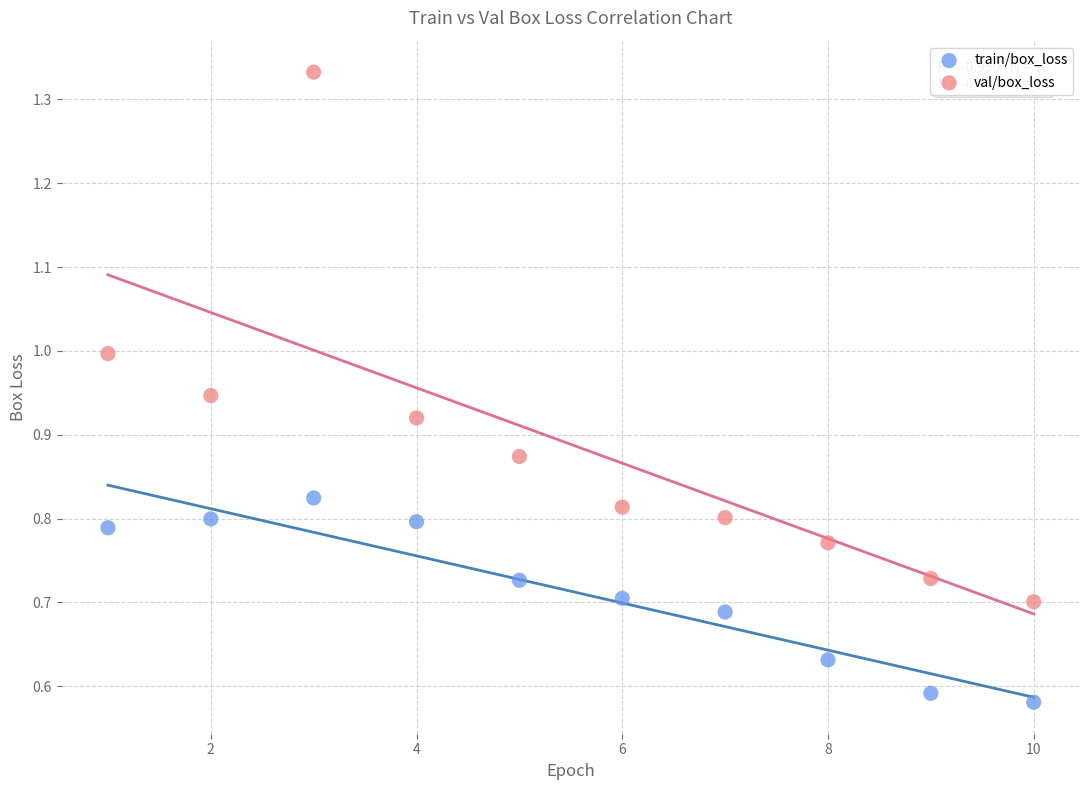

Which series reaches the maximum Y coordinate?

val/box_loss